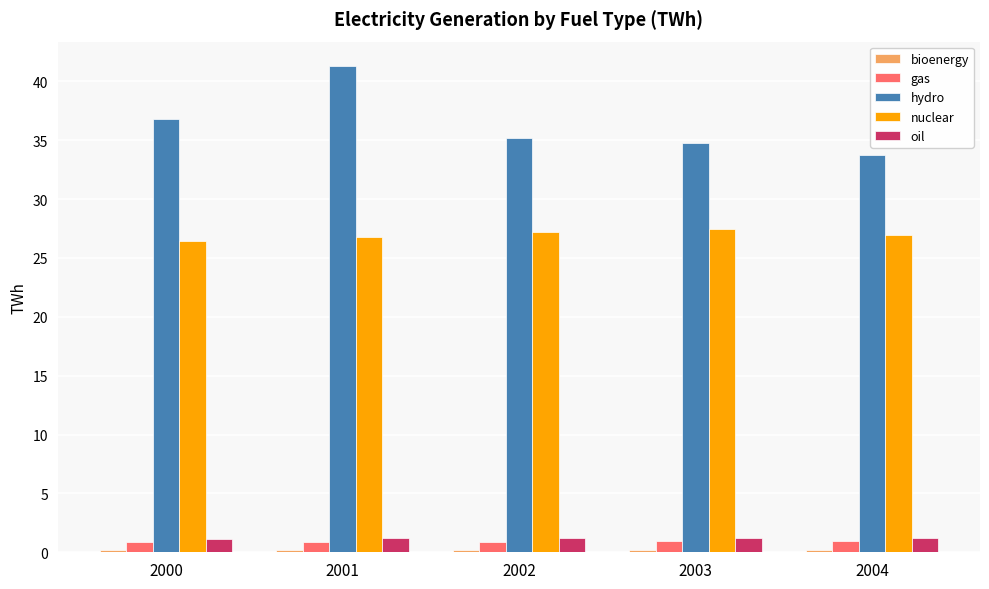

At which category does the chart reach its peak across all series?

2001